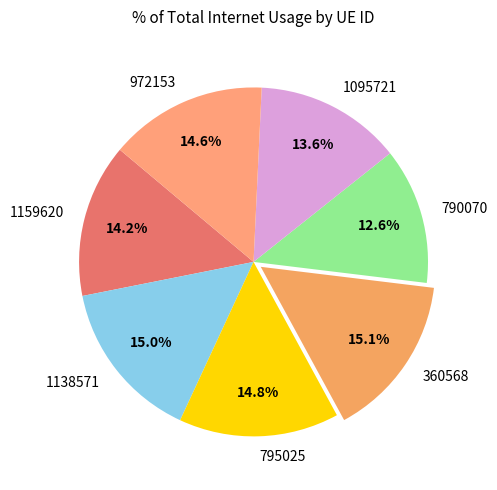

What is the ratio of the value at 790070 to the value at 795025?

0.9